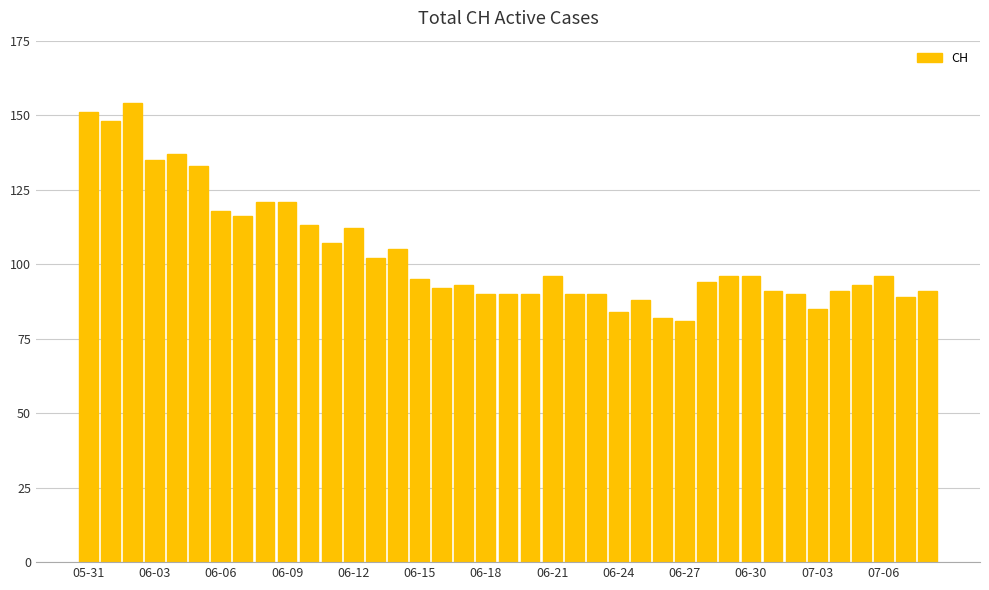

What is the maximum value shown in the chart?

154